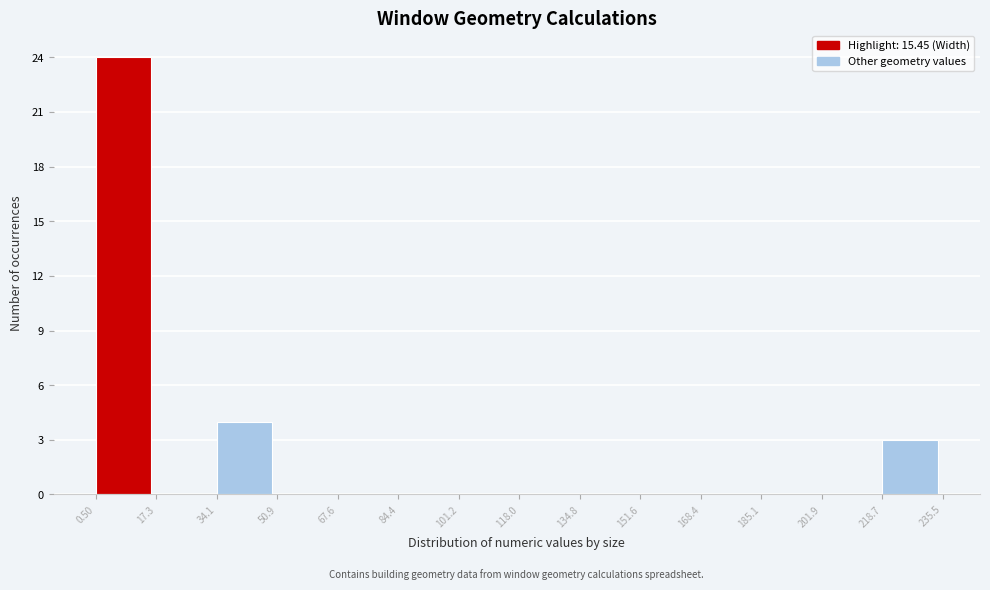

Reading left to right, list every bar in this chart as the range it spans on the x-axis followed by its height. The values are not printed on the chart, so give them approximately, as read against the axis.

0.50 to 17.3: 24
17.3 to 34.1: 0
34.1 to 50.9: 4
50.9 to 67.6: 0
67.6 to 84.4: 0
84.4 to 101.2: 0
101.2 to 118.0: 0
118.0 to 134.8: 0
134.8 to 151.6: 0
151.6 to 168.4: 0
168.4 to 185.1: 0
185.1 to 201.9: 0
201.9 to 218.7: 0
218.7 to 235.5: 3